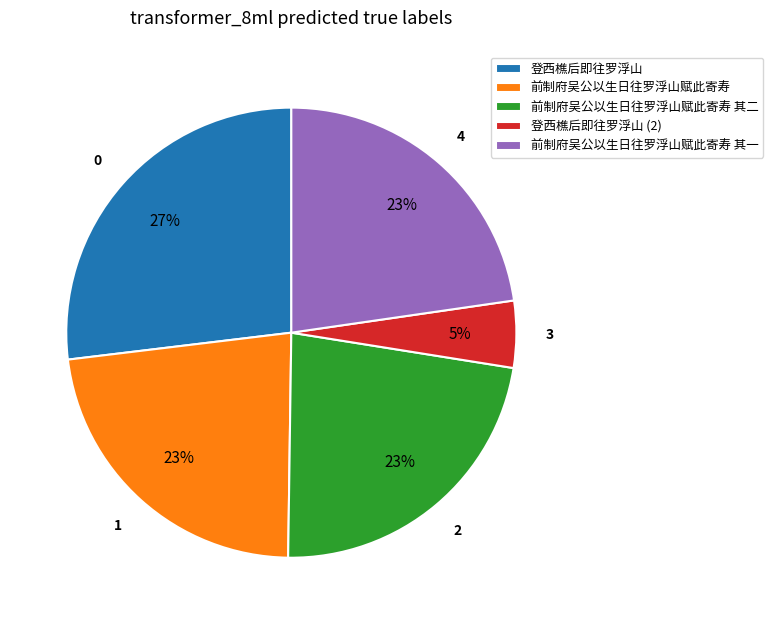

Count the number of slices in the pie.

5